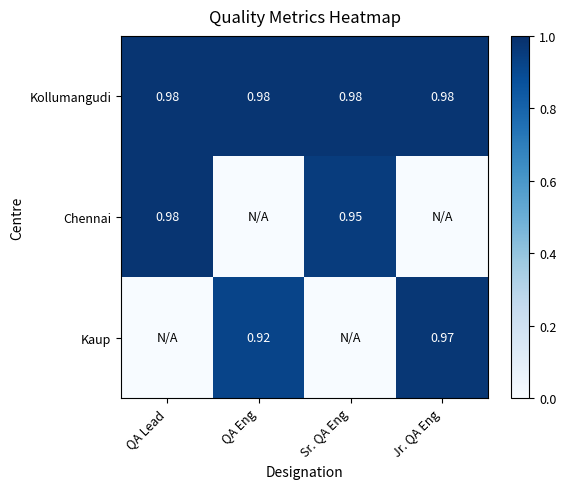

Is the value of Kollumangudi at QA Eng greater than the value of Kaup at QA Eng?

Yes